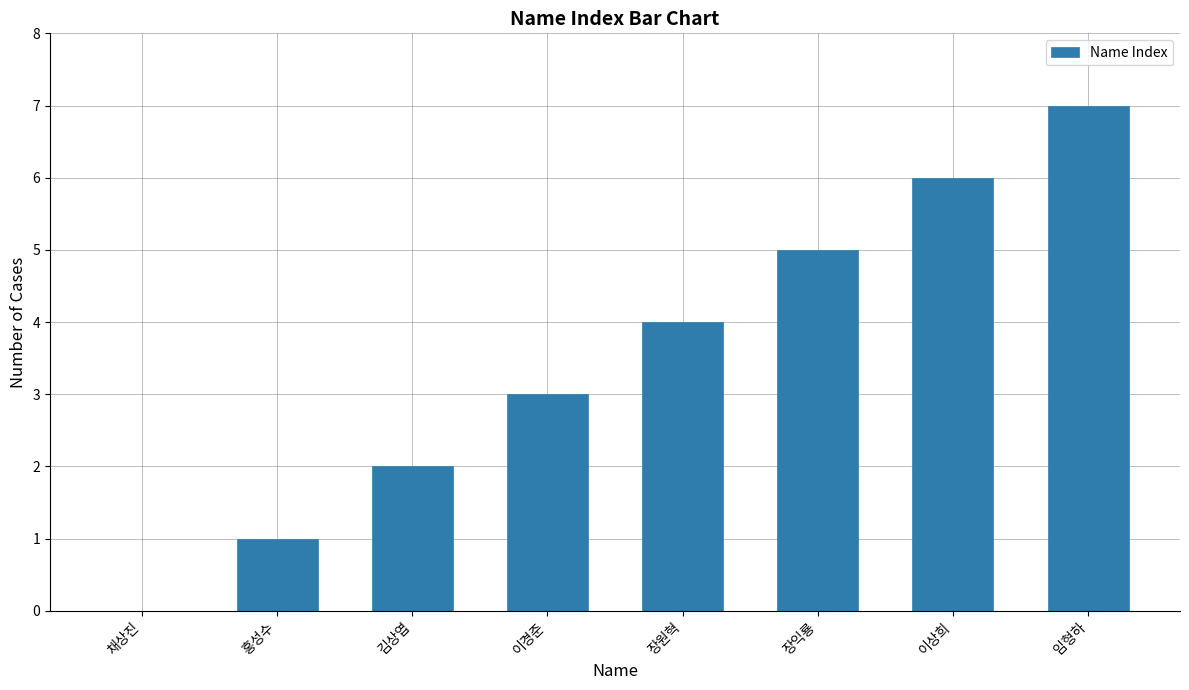

How many categories are shown in the chart?

8